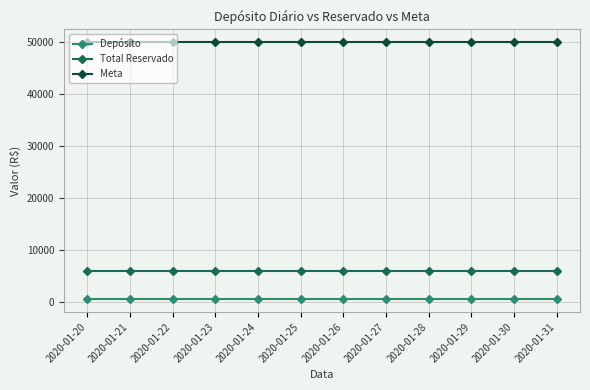

What value does the Meta series have at 2020-01-23?

50000